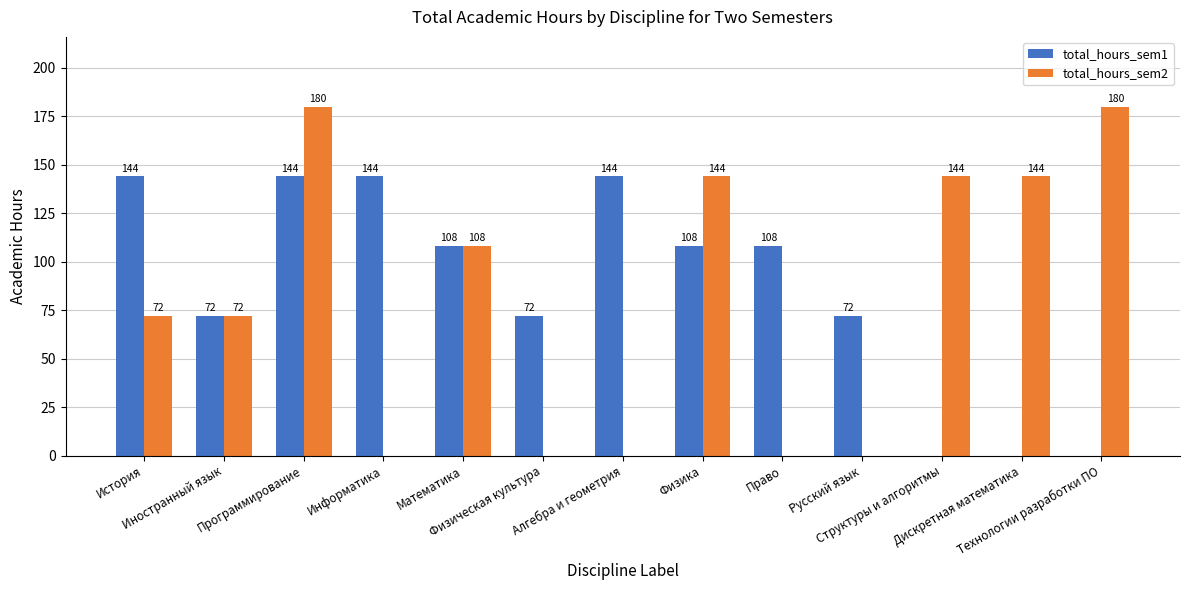

How many series are shown in this chart?

2